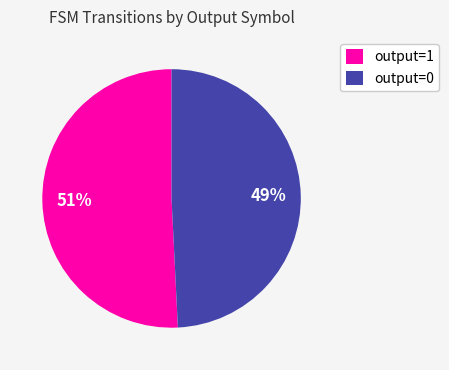

Rank the categories by value from highest to lowest.

output=1, output=0